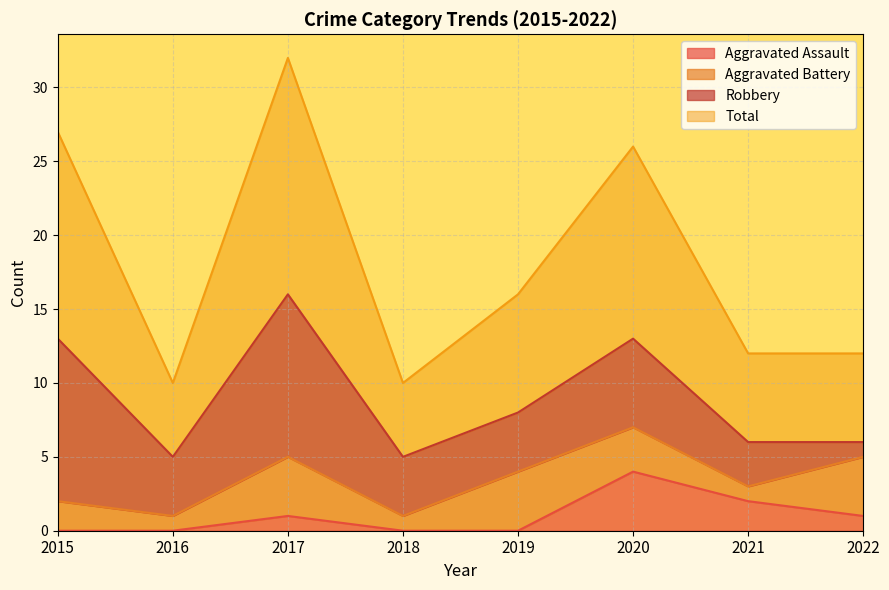

What is the sum of the Aggravated Assault values at 2022 and 2017?

2